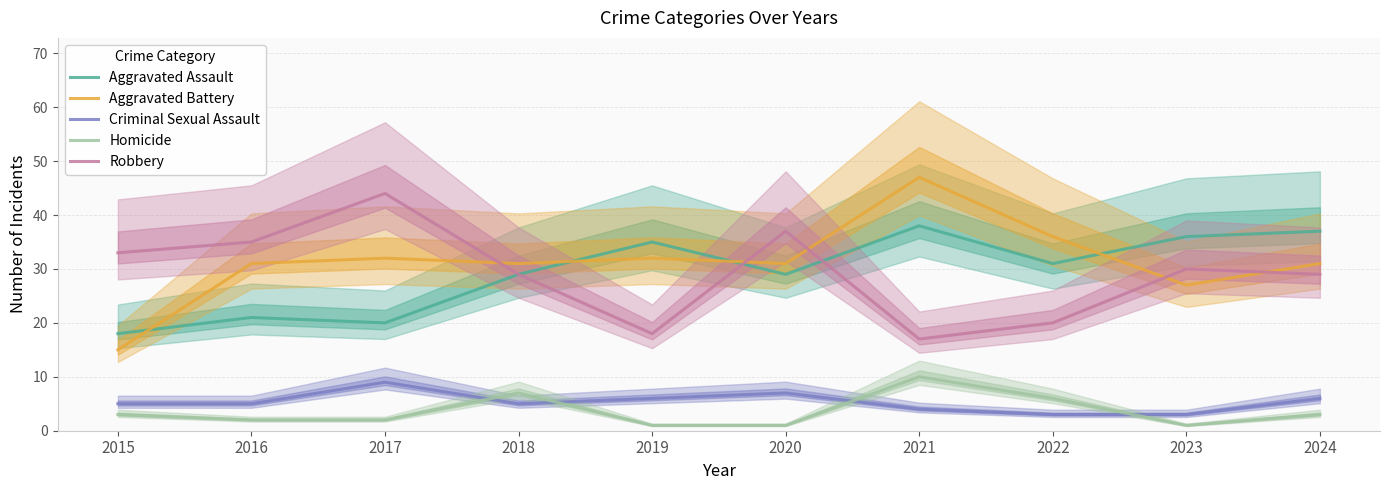

Reading left to right, what are all the values shown in this chart?

Aggravated Assault: 2015=18	2016=21	2017=20	2018=29	2019=35	2020=29	2021=38	2022=31	2023=36	2024=37
Aggravated Battery: 2015=15	2016=31	2017=32	2018=31	2019=32	2020=31	2021=47	2022=36	2023=27	2024=31
Criminal Sexual Assault: 2015=5	2016=5	2017=9	2018=5	2019=6	2020=7	2021=4	2022=3	2023=3	2024=6
Homicide: 2015=3	2016=2	2017=2	2018=7	2019=1	2020=1	2021=10	2022=6	2023=1	2024=3
Robbery: 2015=33	2016=35	2017=44	2018=29	2019=18	2020=37	2021=17	2022=20	2023=30	2024=29